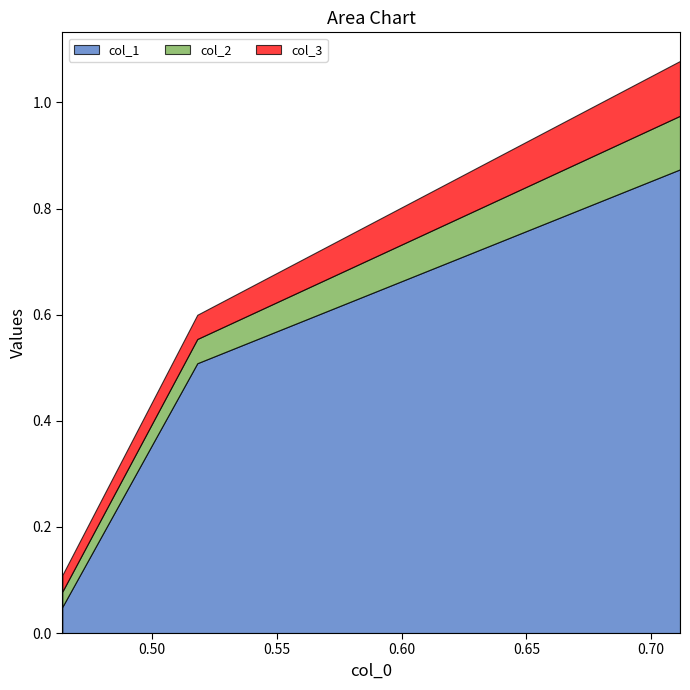

How many data points does each series have?

3